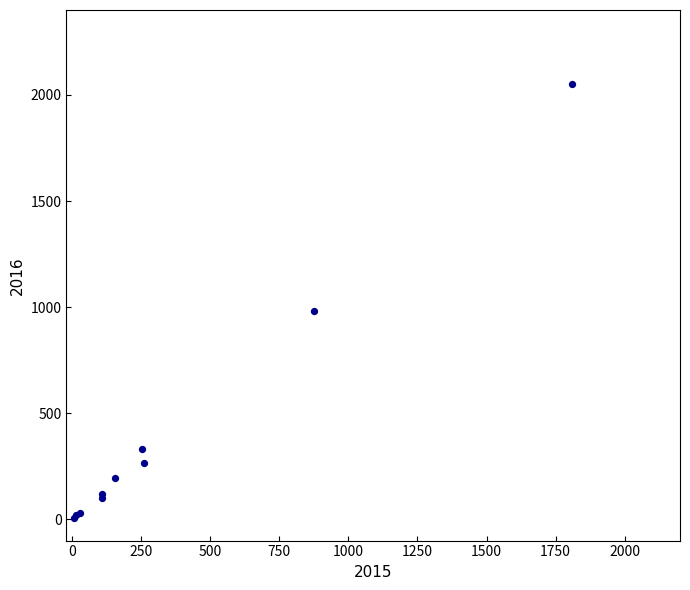

What Y value in the scatter plot is closest to 1030?

984